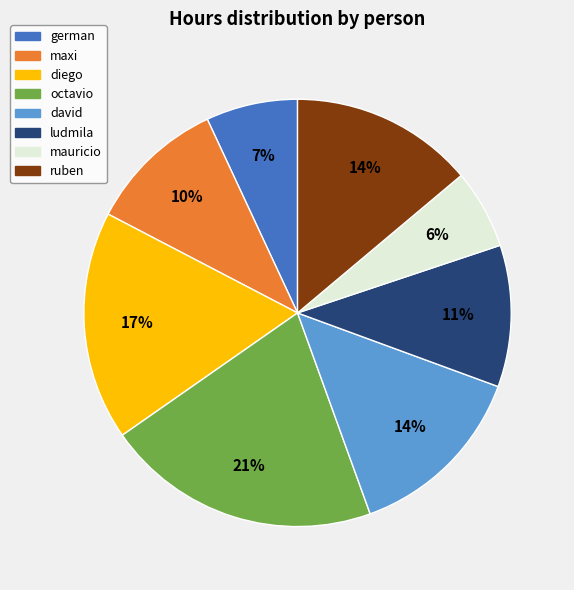

Approximately how many times larger is the value at ludmila compared to mauricio?

1.8